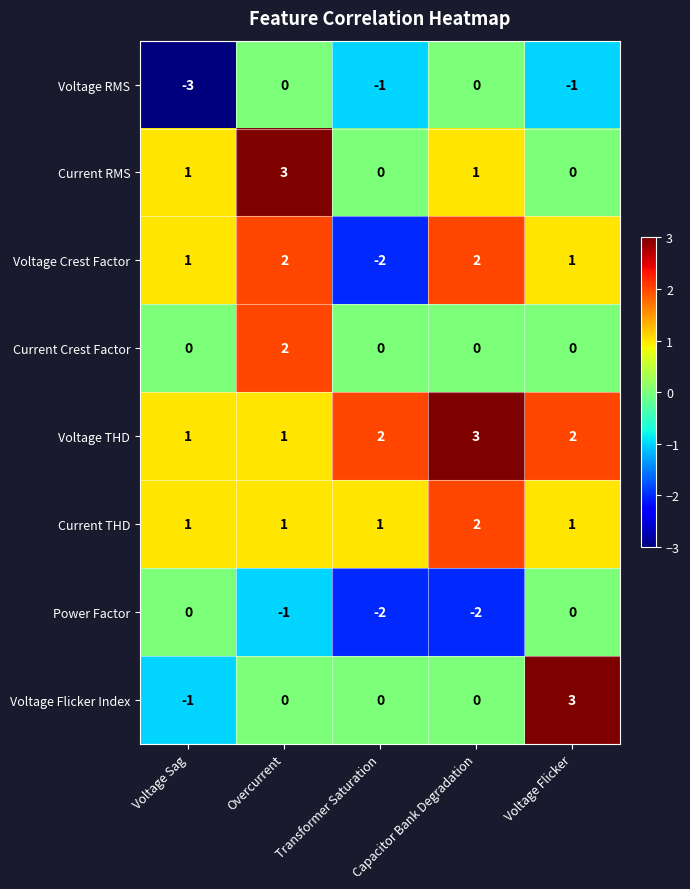

The value of Voltage THD at Transformer Saturation is 3. True or false?

False